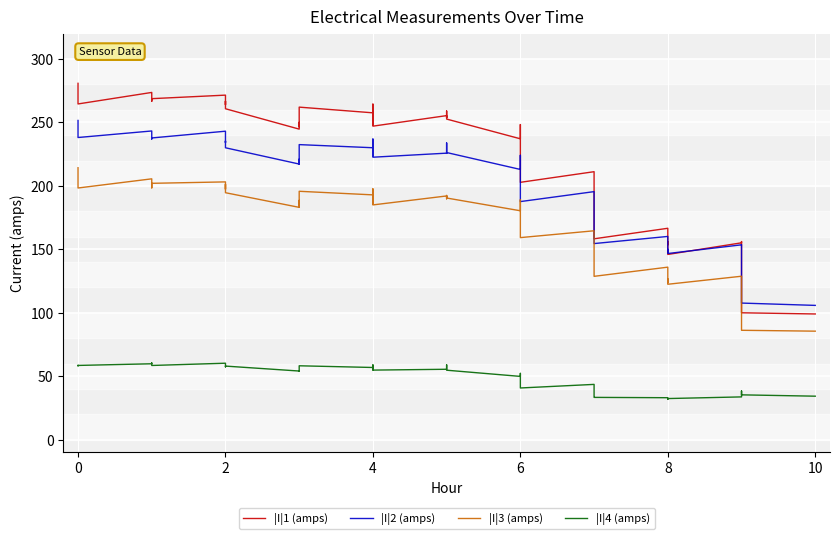

How many values in the |I|1 (amps) series are below 248?

19